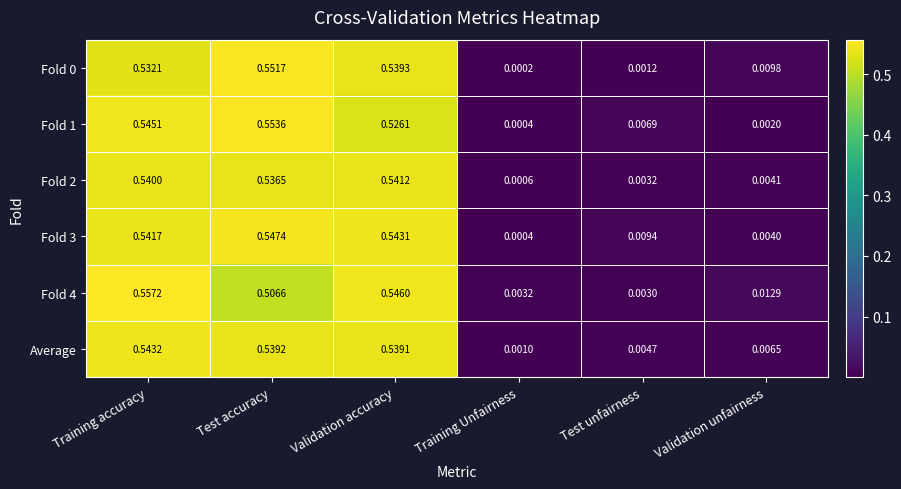

At how many categories does at least one series exceed 0?

6